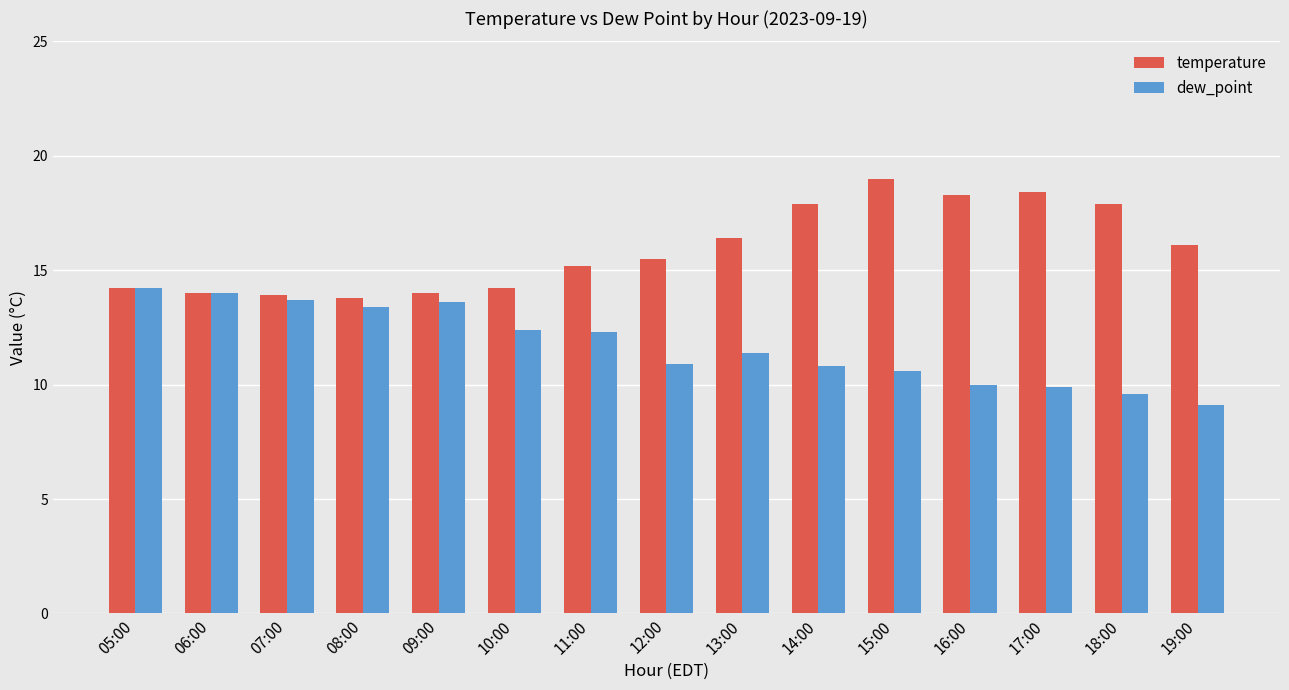

What is the difference between the maximum and minimum values in the dew_point series?

5.1